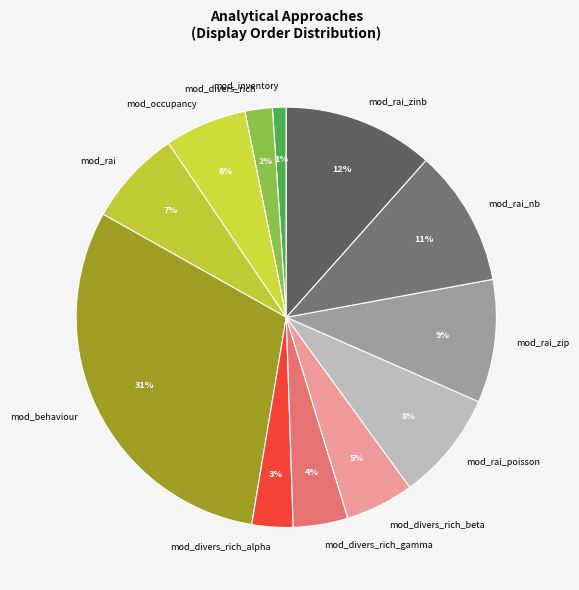

How many segments does this pie chart have?

12